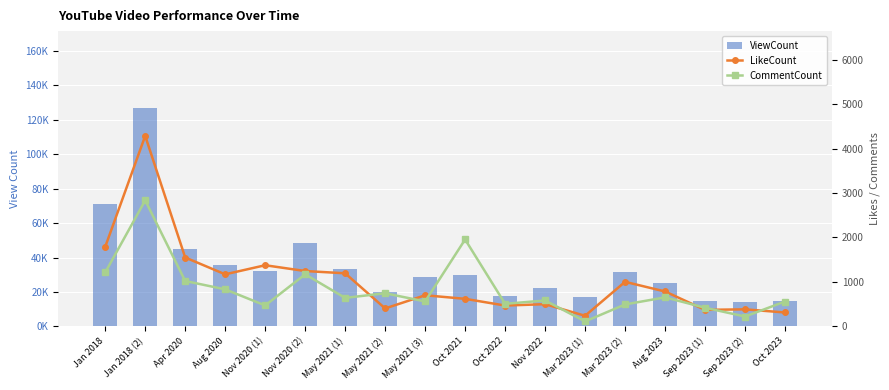

What is the total value across all series at Mar 2023 (2)?

33060